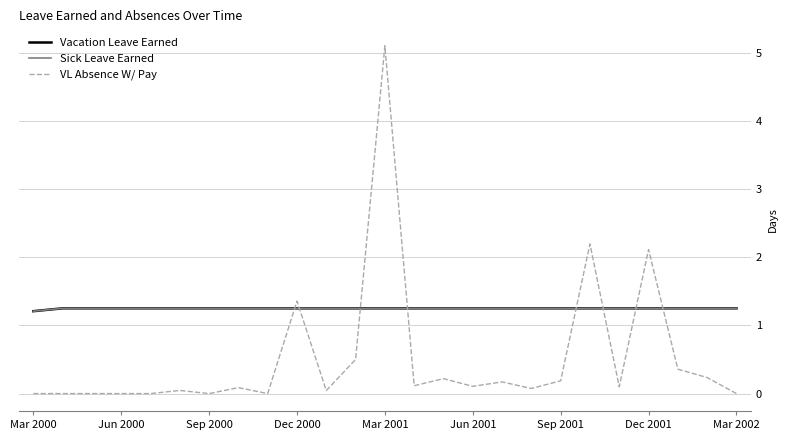

Does the chart have visible grid lines?

Yes